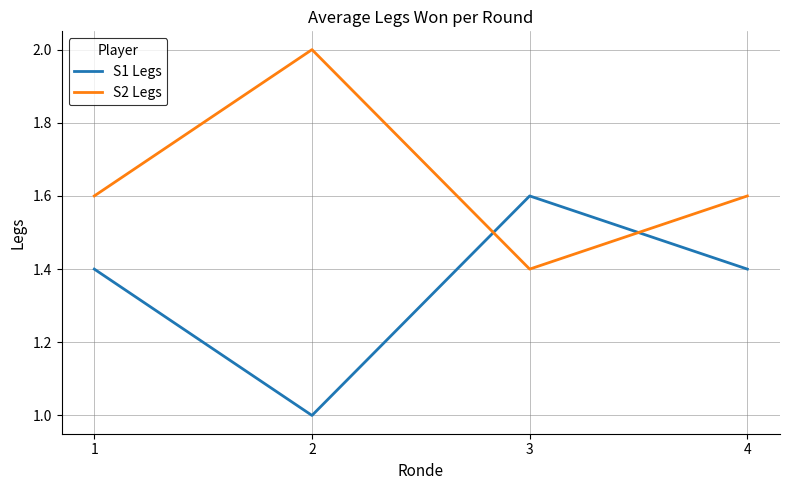

How many intersections are there between S2 Legs and S1 Legs?

2